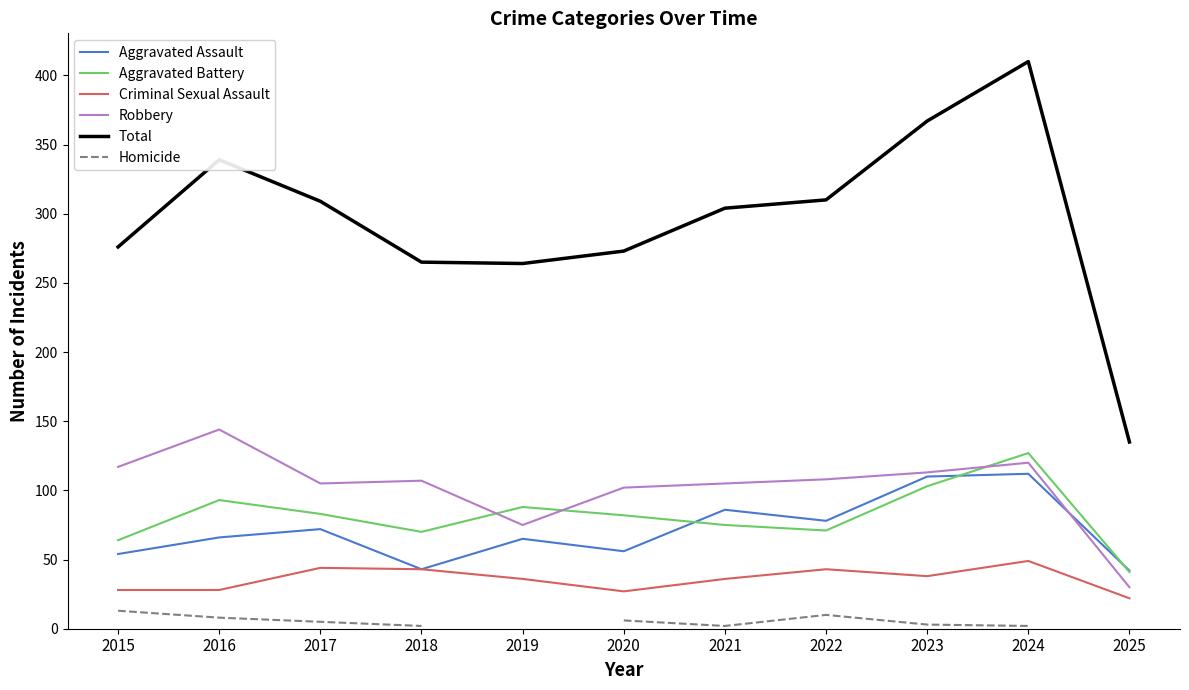

True or false: Criminal Sexual Assault has more than 1 interior local peaks.

True